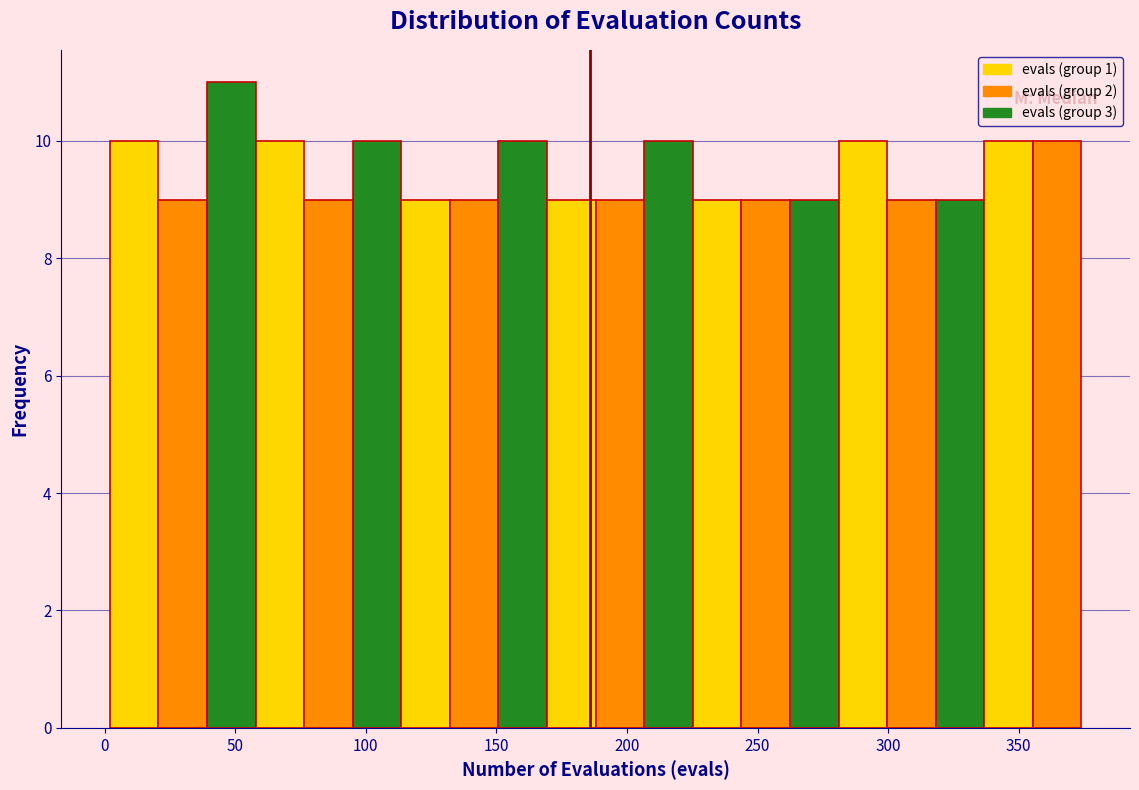

Around what value on the x-axis is the tallest bar? Give the approximate position of its centre, as read against the axis.

50